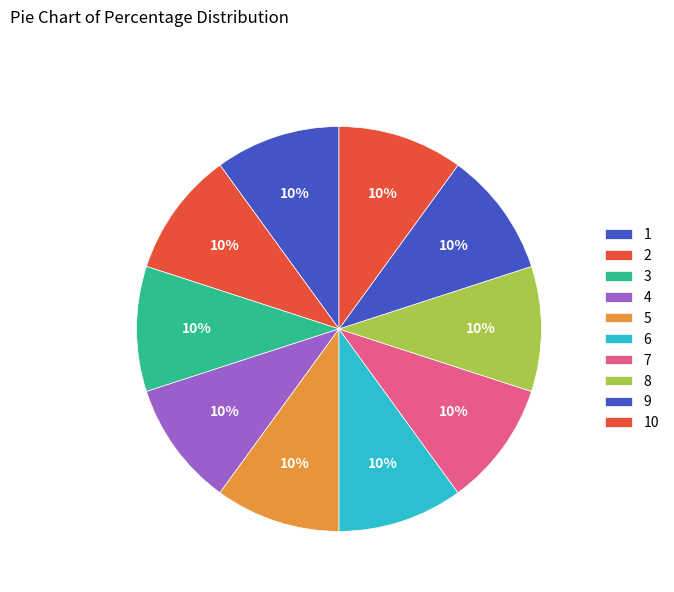

How many slices are in this pie chart?

10